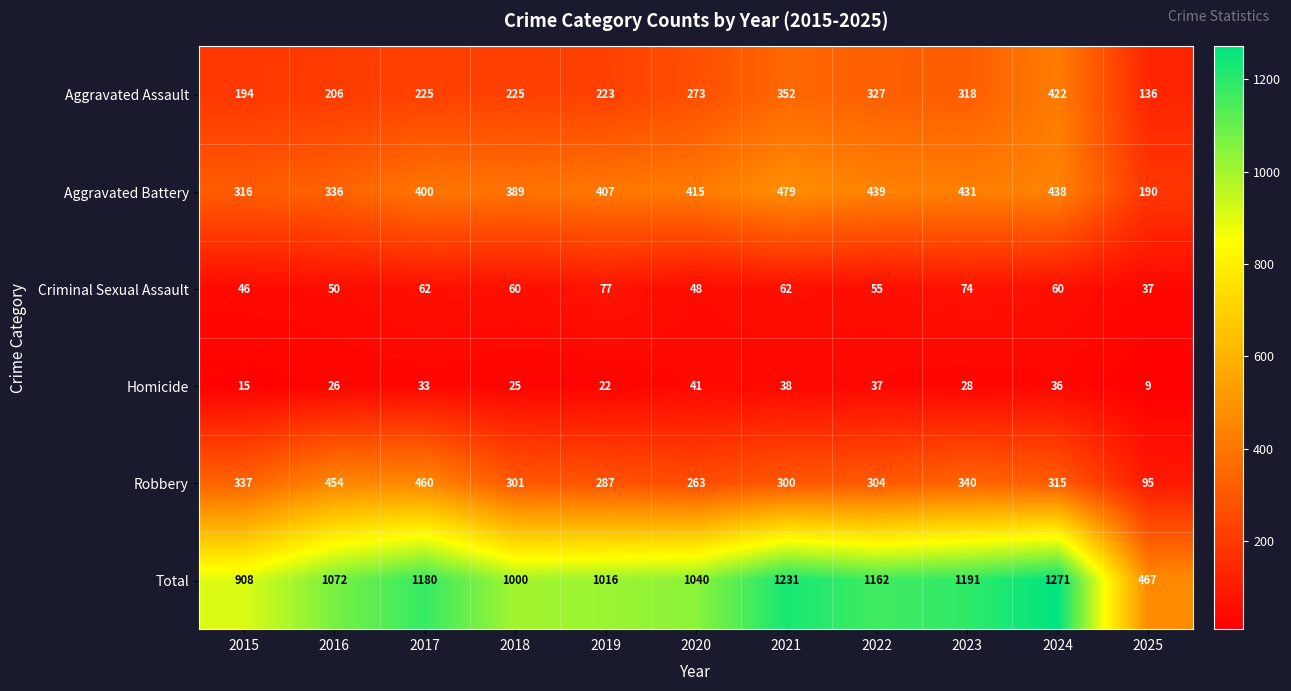

How many data points does each series have?

11